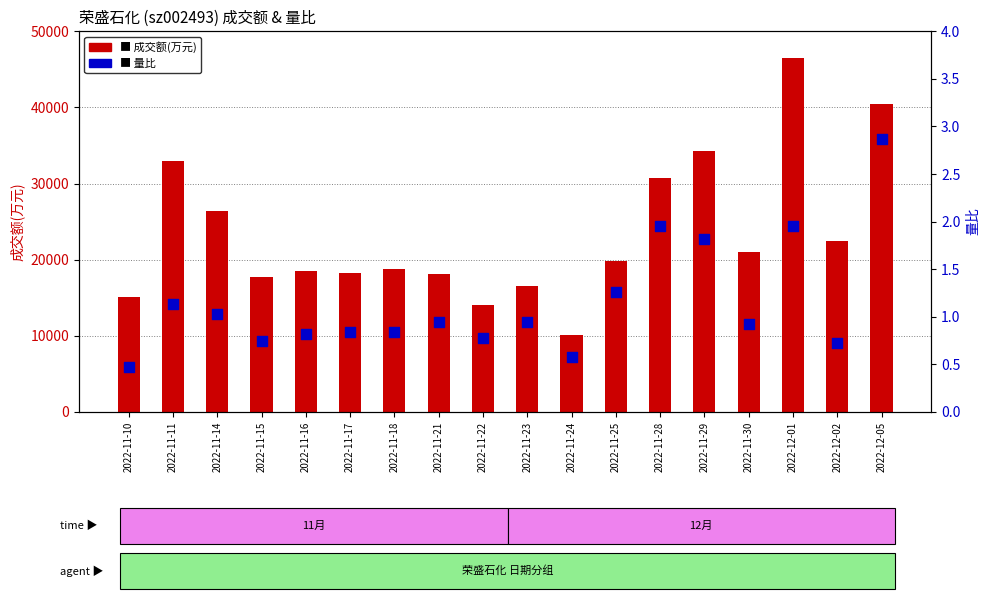

At how many categories does at least one series exceed 15517?

15